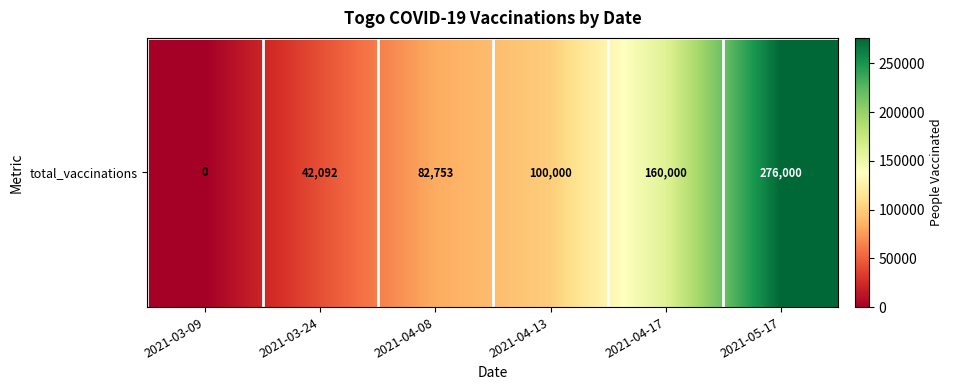

Where does the data first go above 100000?

2021-04-17